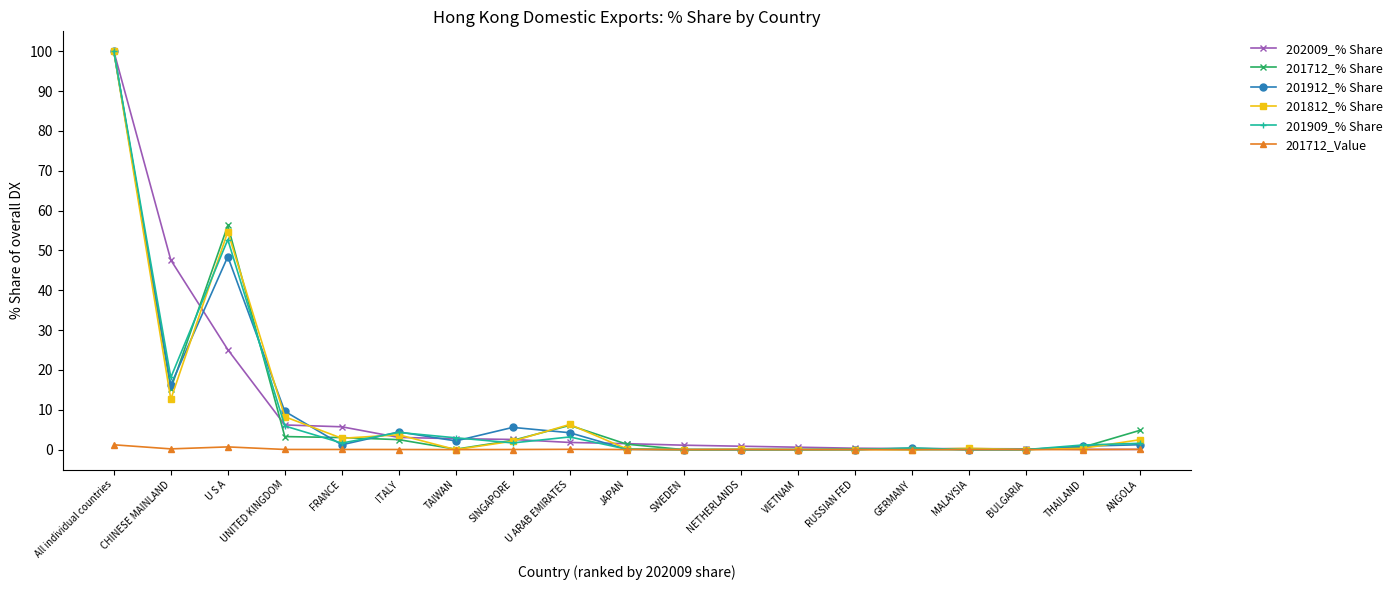

Which category has the highest value across all series?

All individual countries